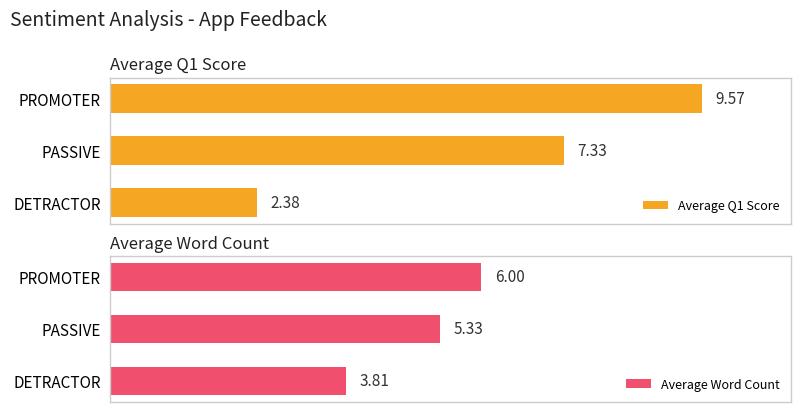

How many series are shown in this chart?

2